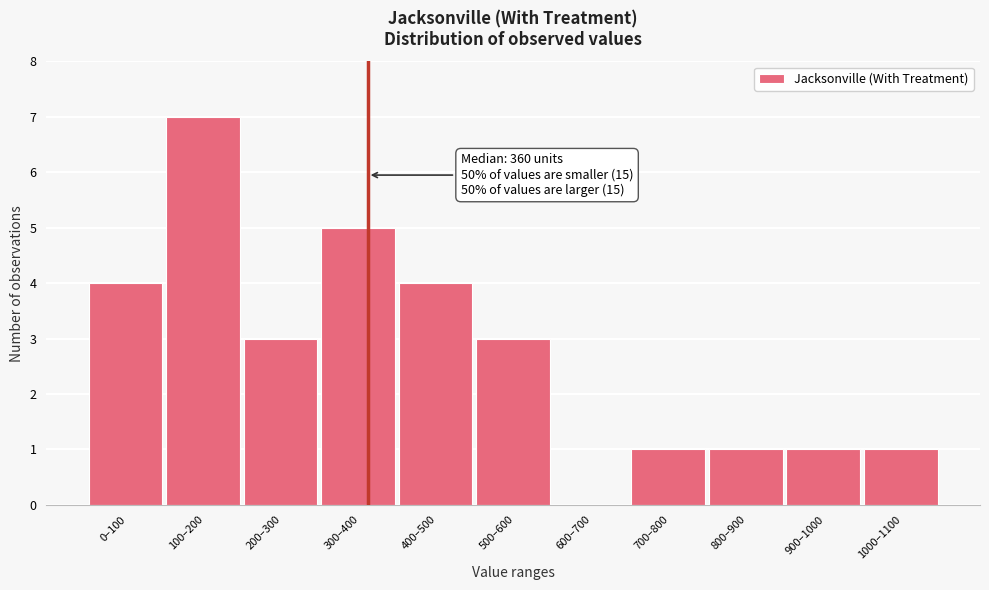

Reading left to right, list all the values displayed in this chart.

0–100=4	100–200=7	200–300=3	300–400=5	400–500=4	500–600=3	600–700=0	700–800=1	800–900=1	900–1000=1	1000–1100=1